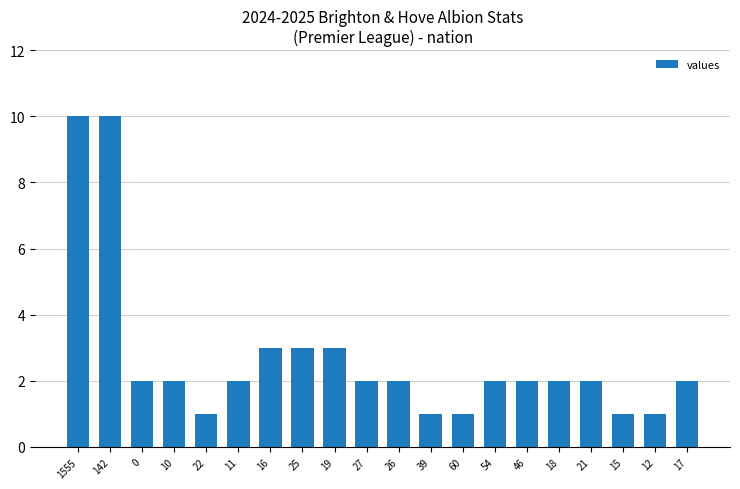

Reading right to left, extract all data points from this chart.

17=2	12=1	15=1	21=2	18=2	46=2	54=2	60=1	39=1	26=2	27=2	19=3	25=3	16=3	11=2	22=1	10=2	0=2	142=10	1555=10